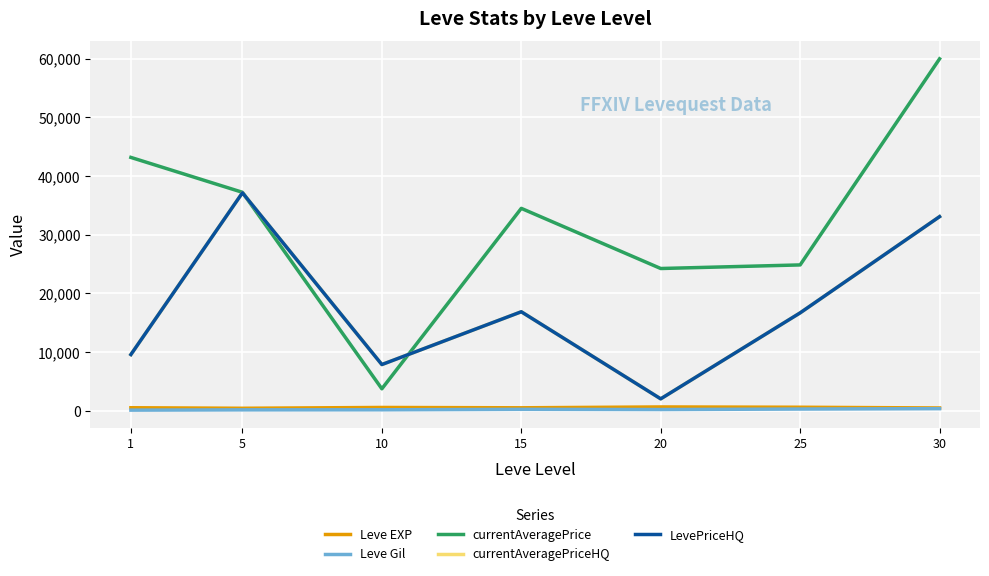

True or false: currentAveragePrice has a value of 11229.3 at 1.

False